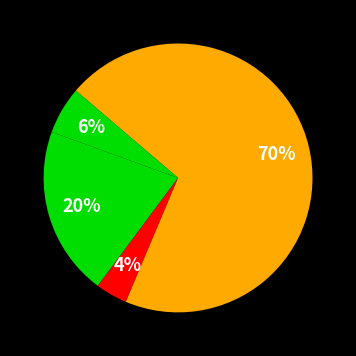

How many segments does this pie chart have?

4